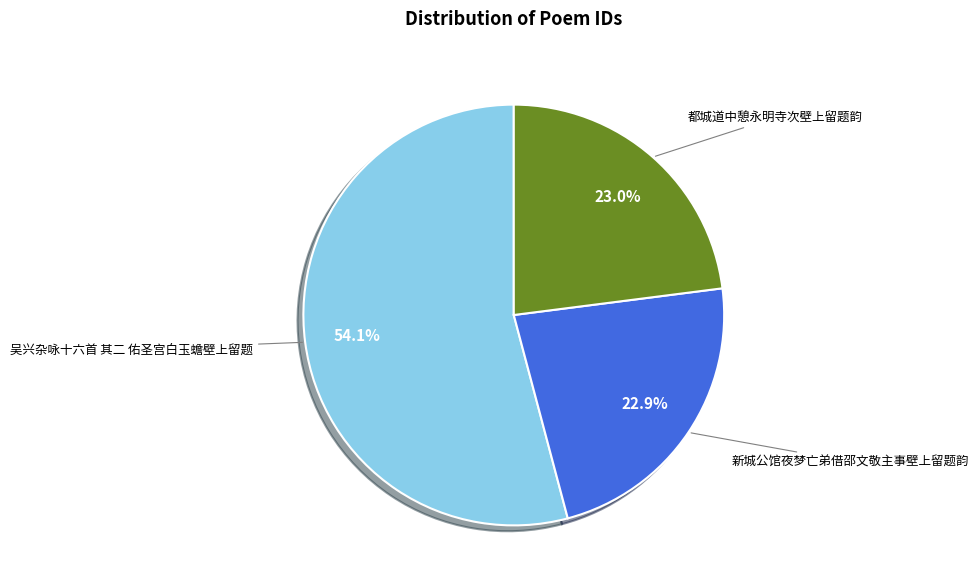

Does any single category account for the majority?

Yes